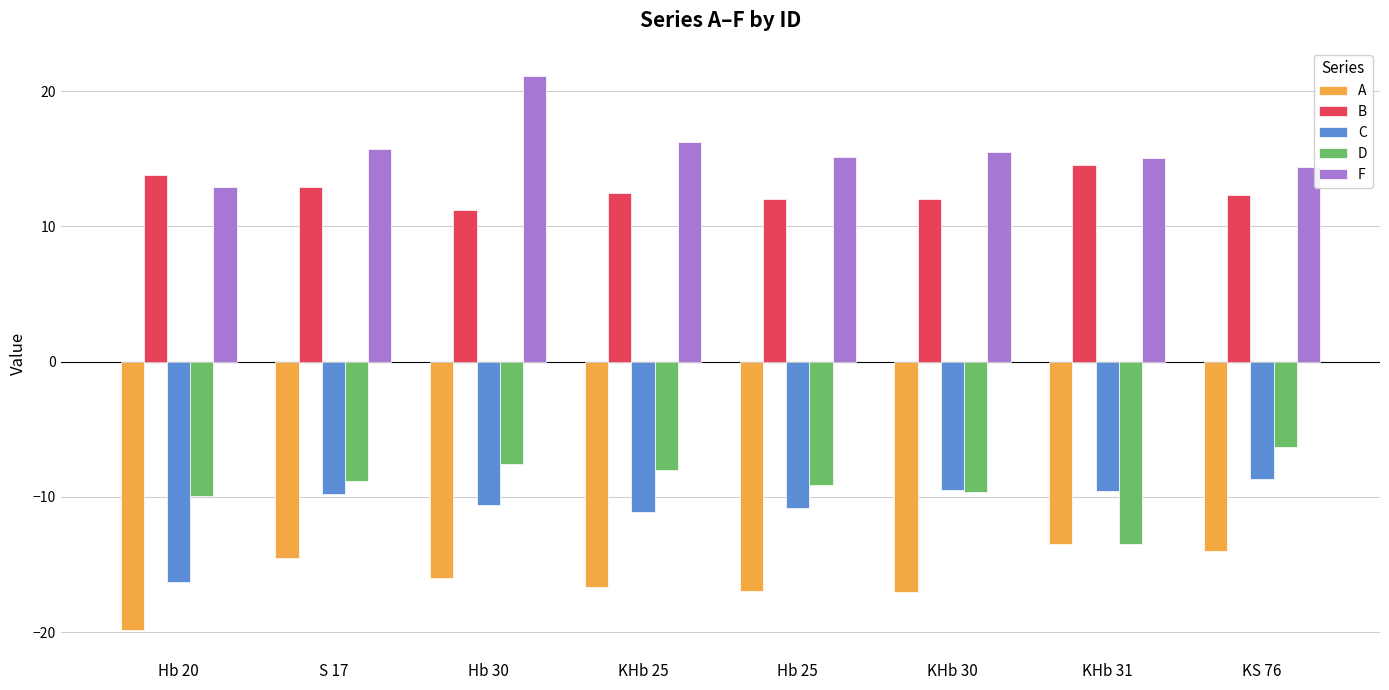

Count the number of categories in the chart.

8